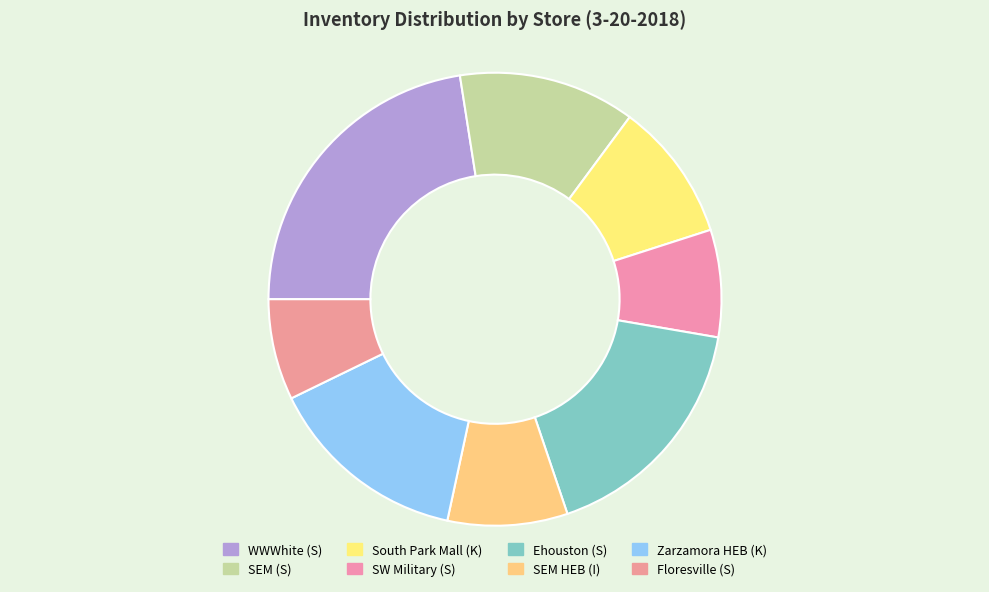

How many segments does this pie chart have?

8